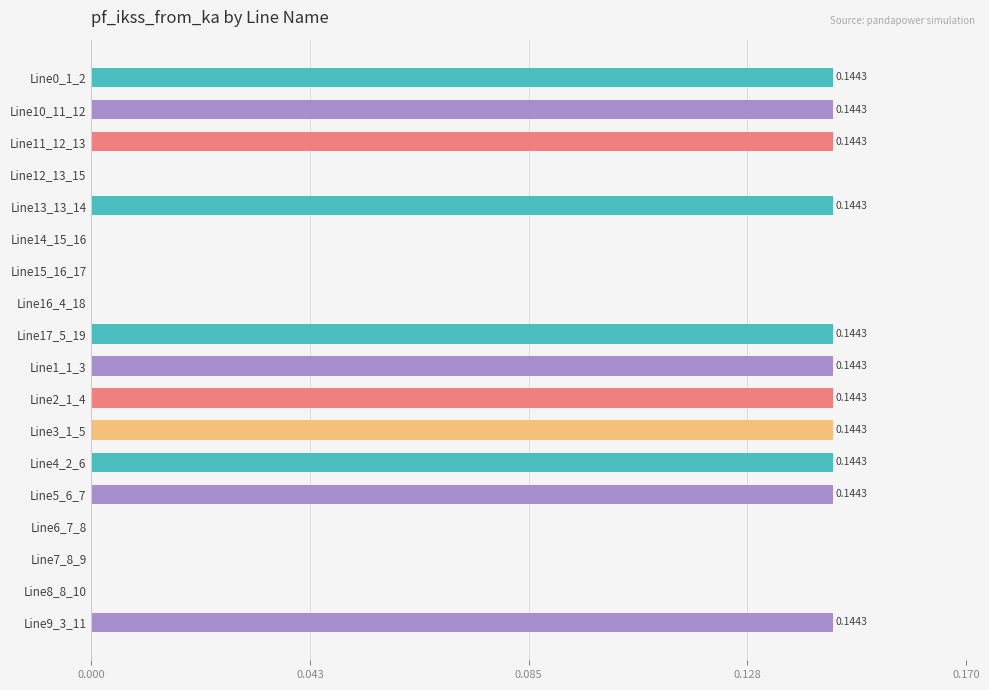

What is the sum of all values?

1.6